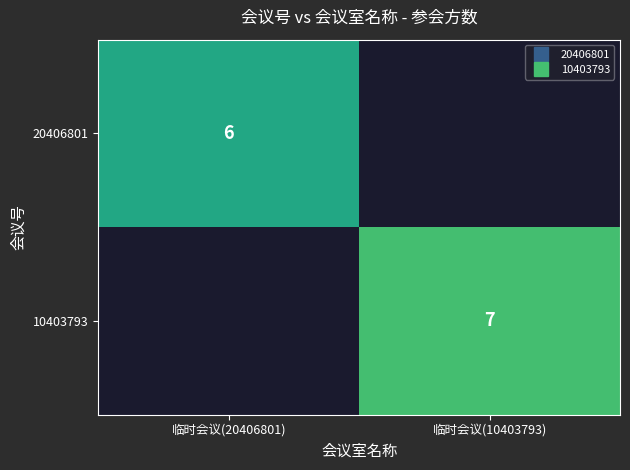

Where is 20406801 nearest to the value 6?

临时会议(20406801)